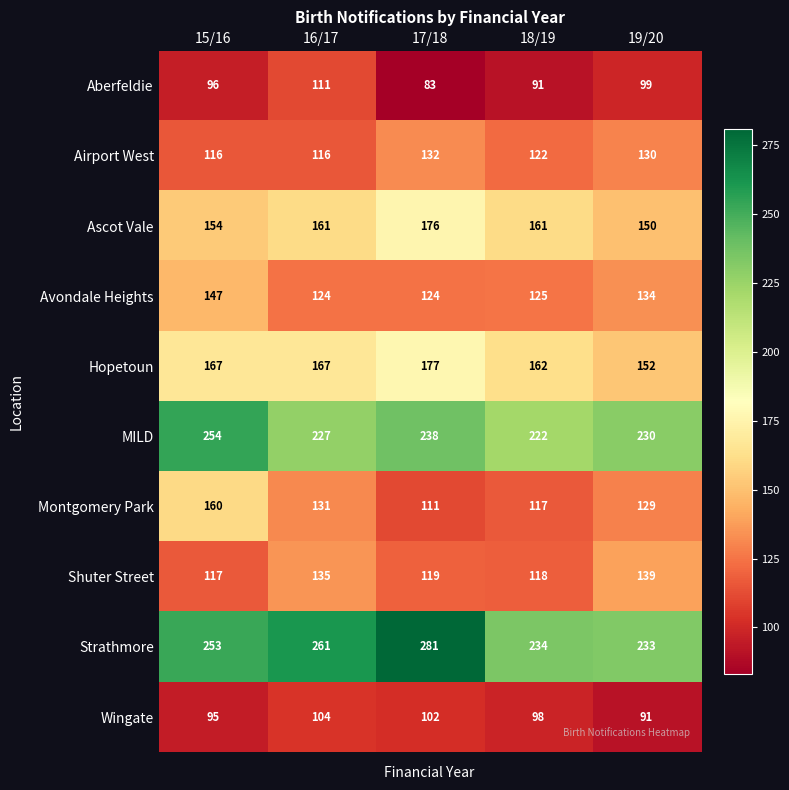

What is the average value of the MILD series?

234